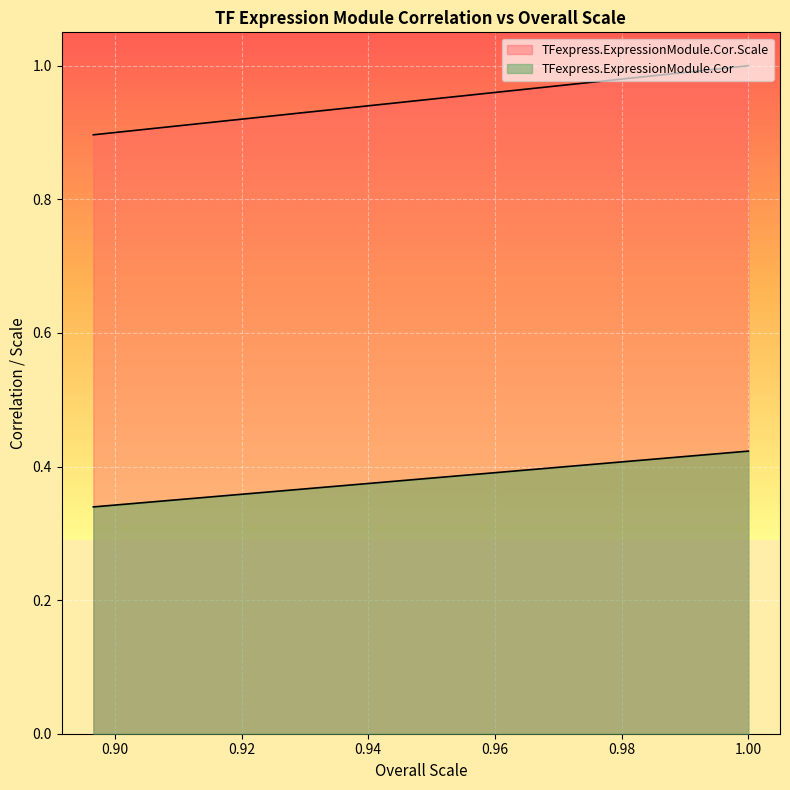

Is it true that TFexpress.ExpressionModule.Cor.Scale equals 0.4 at 0.96875405332107?

False